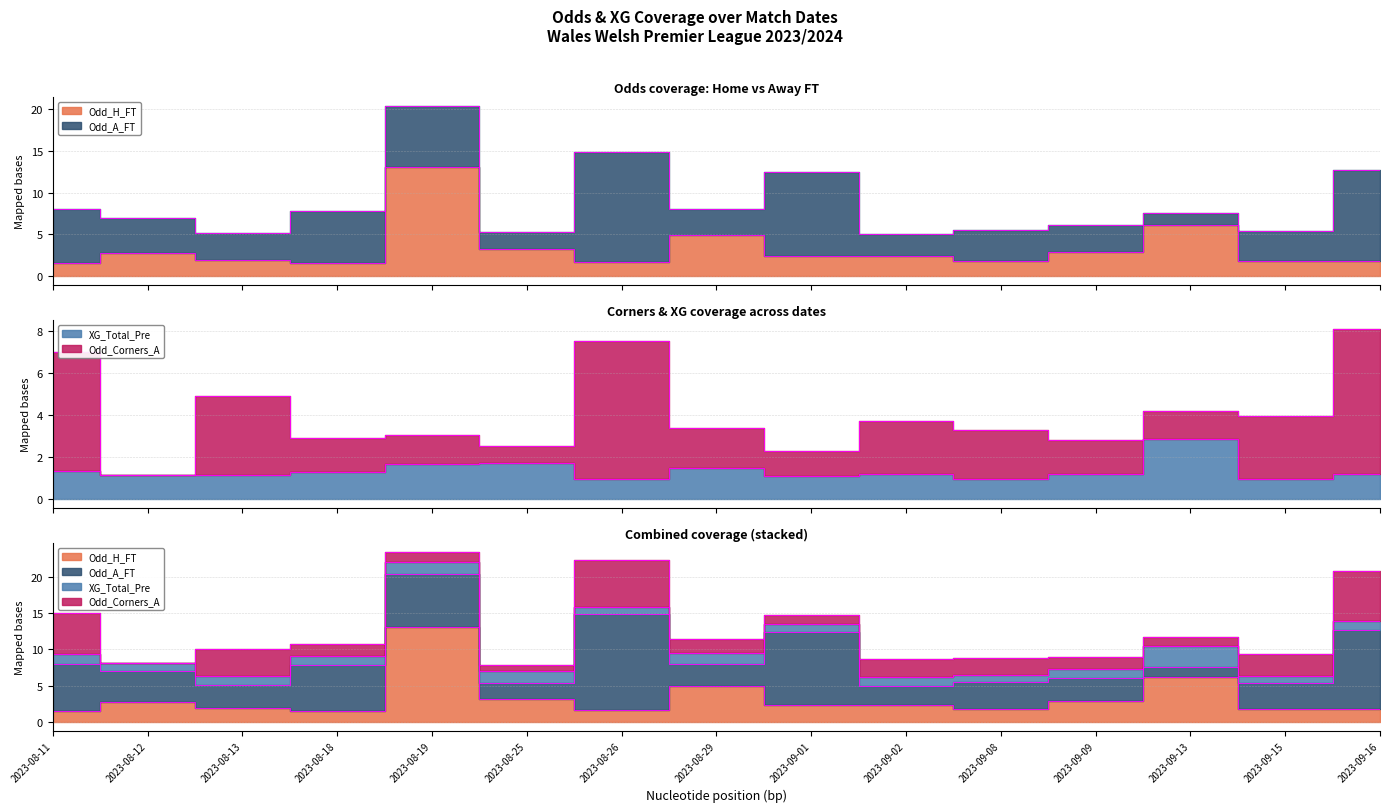

True or false: Odd_H_FT and Odd_A_FT cross at least once.

True